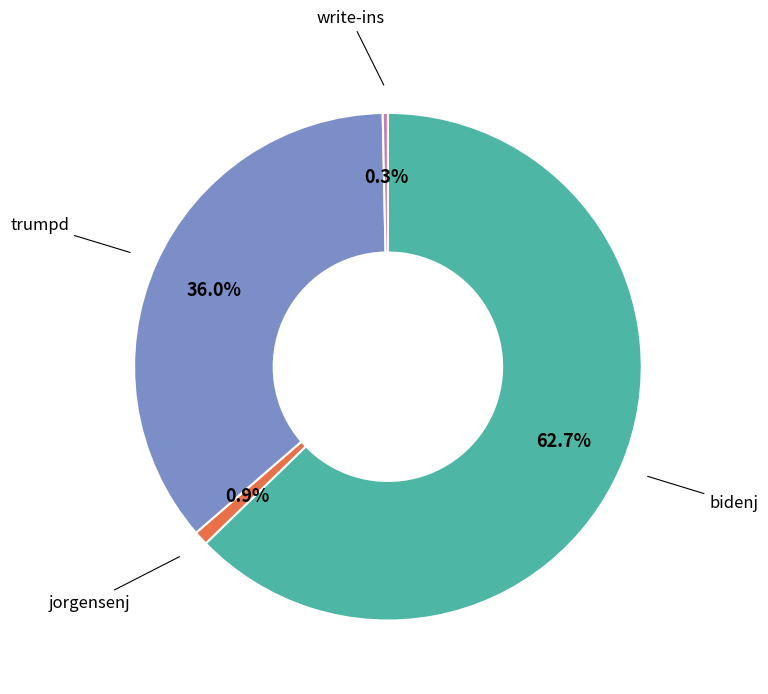

True or false: jorgensenj accounts for 11% of the total.

False